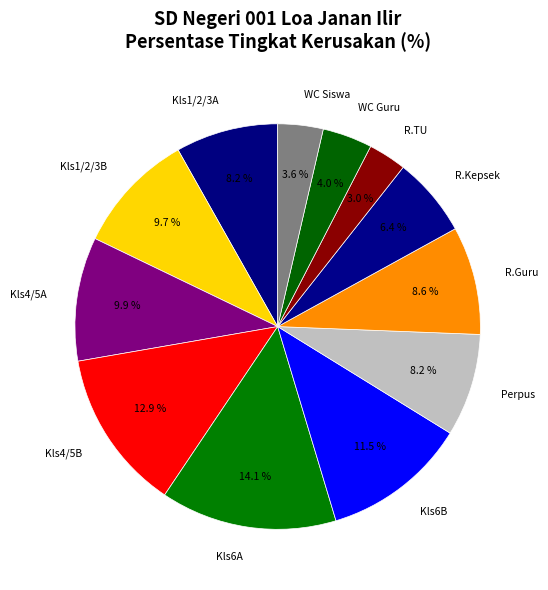

How many segments does this pie chart have?

12